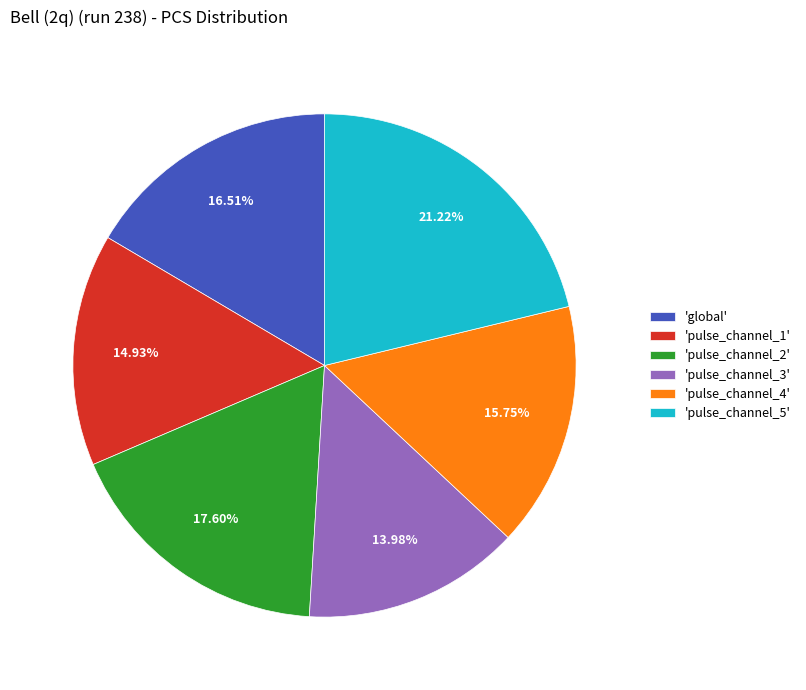

Which category has the smallest portion of the pie?

'pulse_channel_3'